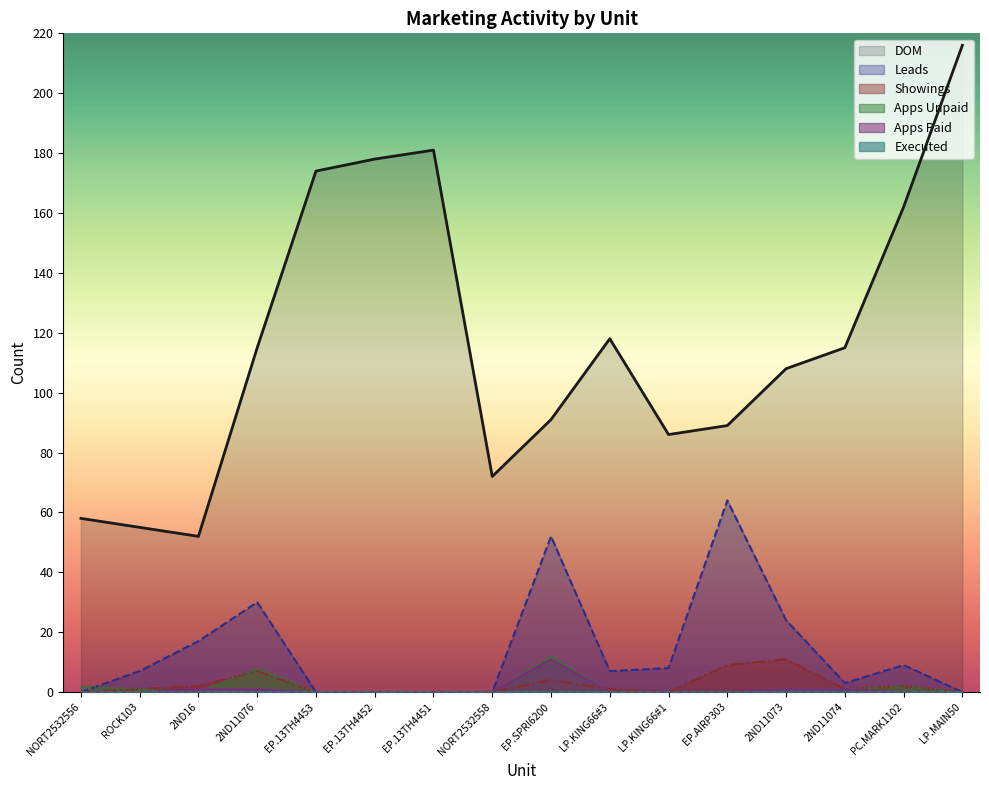

Does the chart have visible grid lines?

No